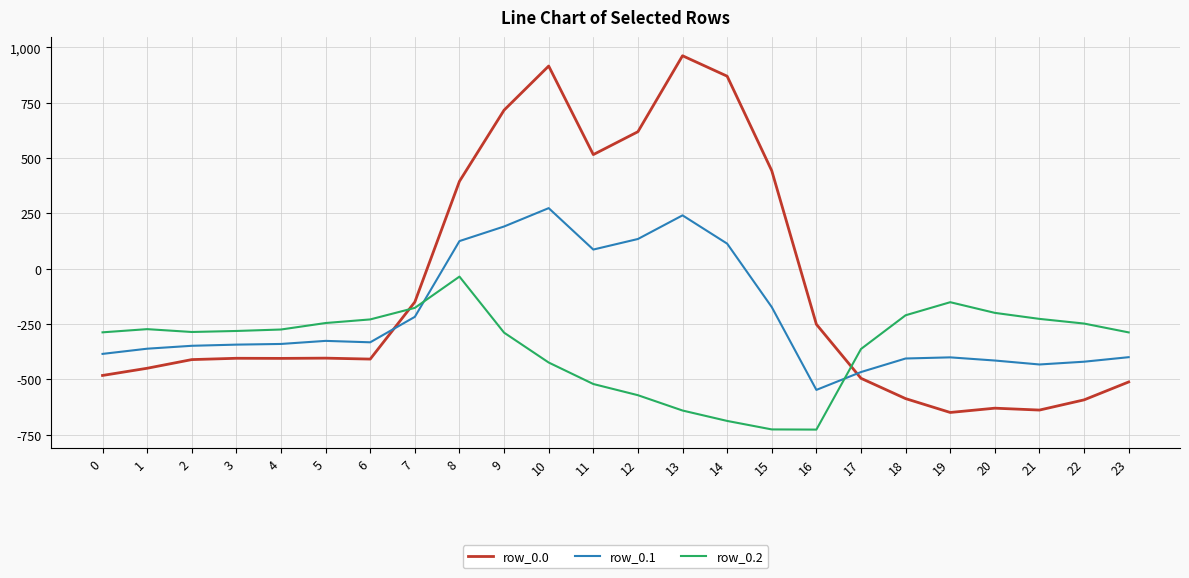

Is the value of row_0.1 at 5 greater than the value of row_0.2 at 8?

No